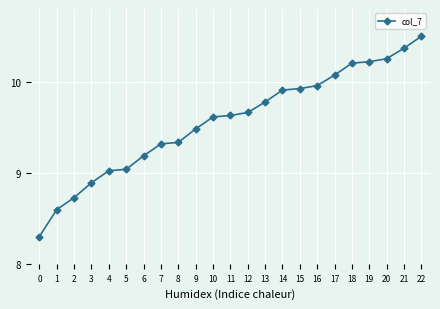

True or false: the data shows 15.6 at 19.

False